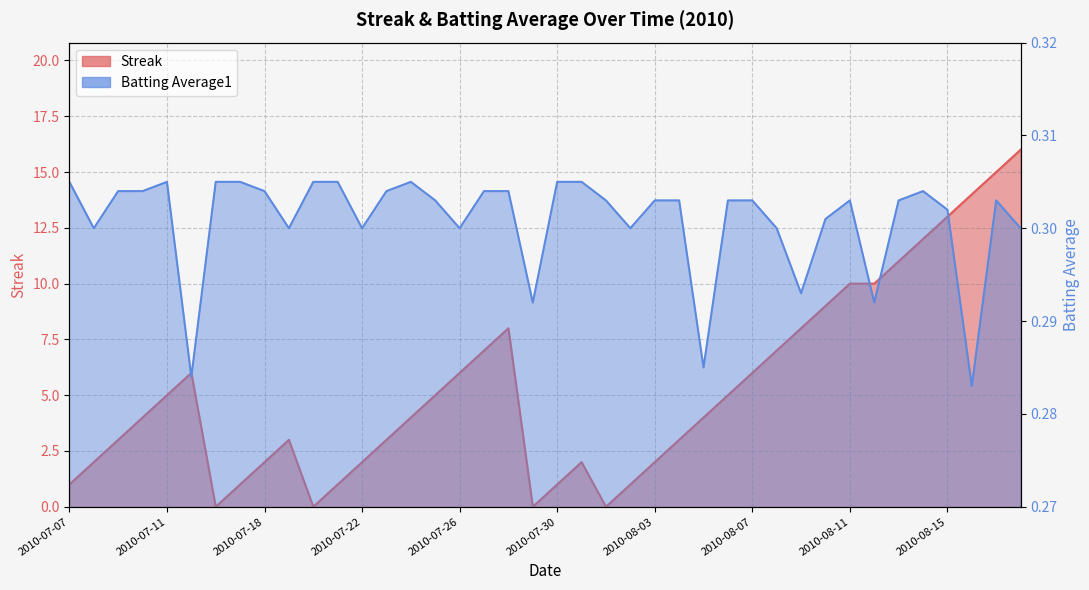

True or false: Streak and Batting Average1 cross at least once.

True